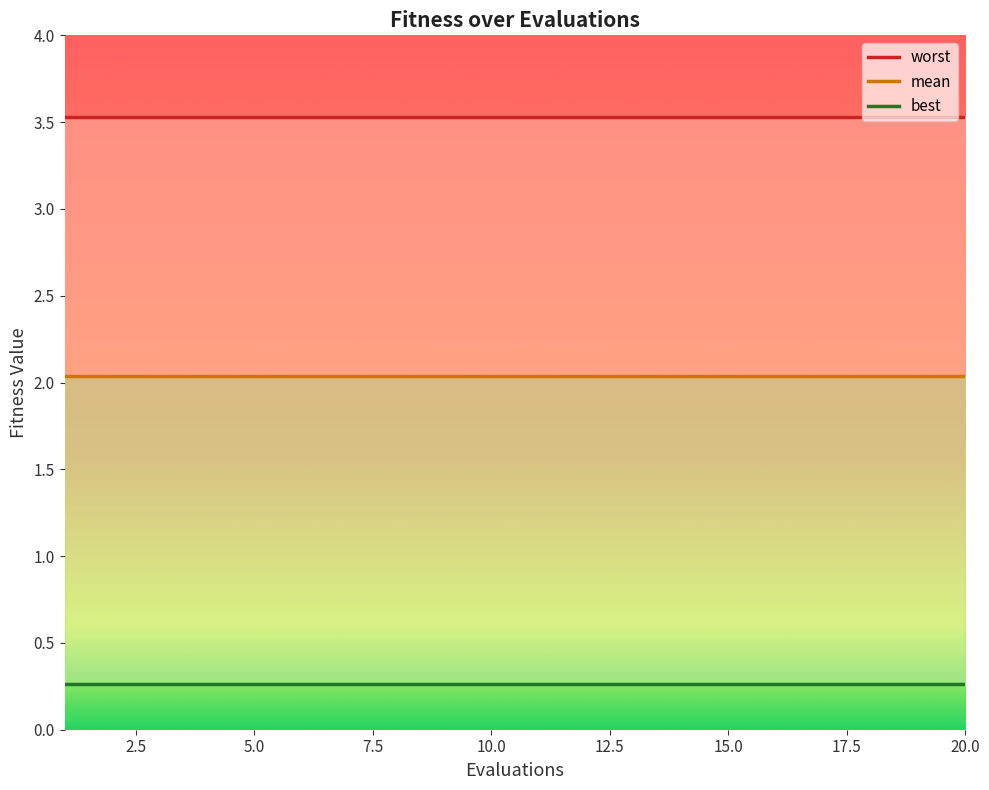

Which series has the largest range (max minus min)?

mean